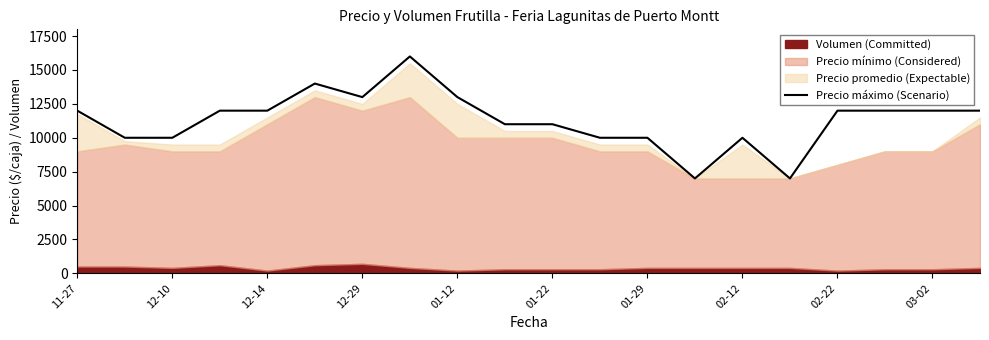

True or false: there are more than 2 points higher than both neighbors.

True